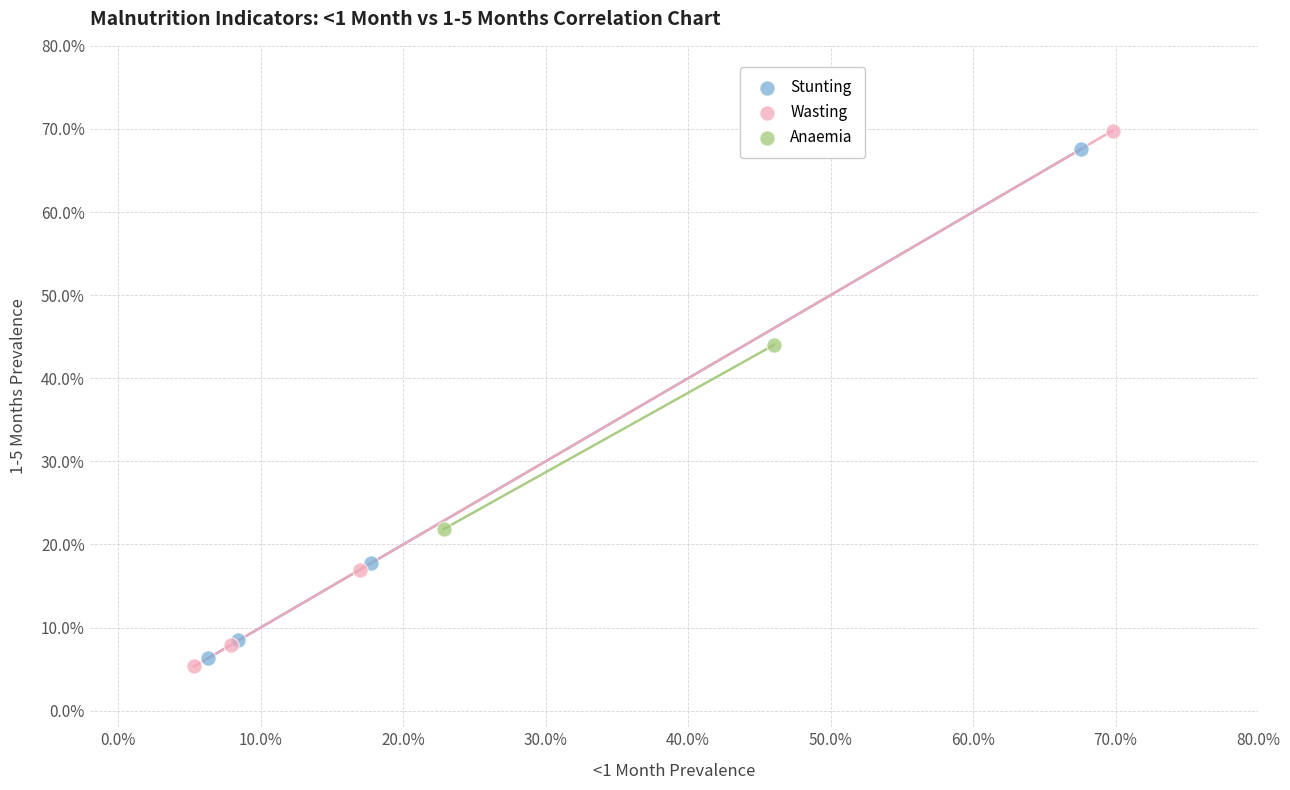

Which series contains the lowest Y value?

Wasting